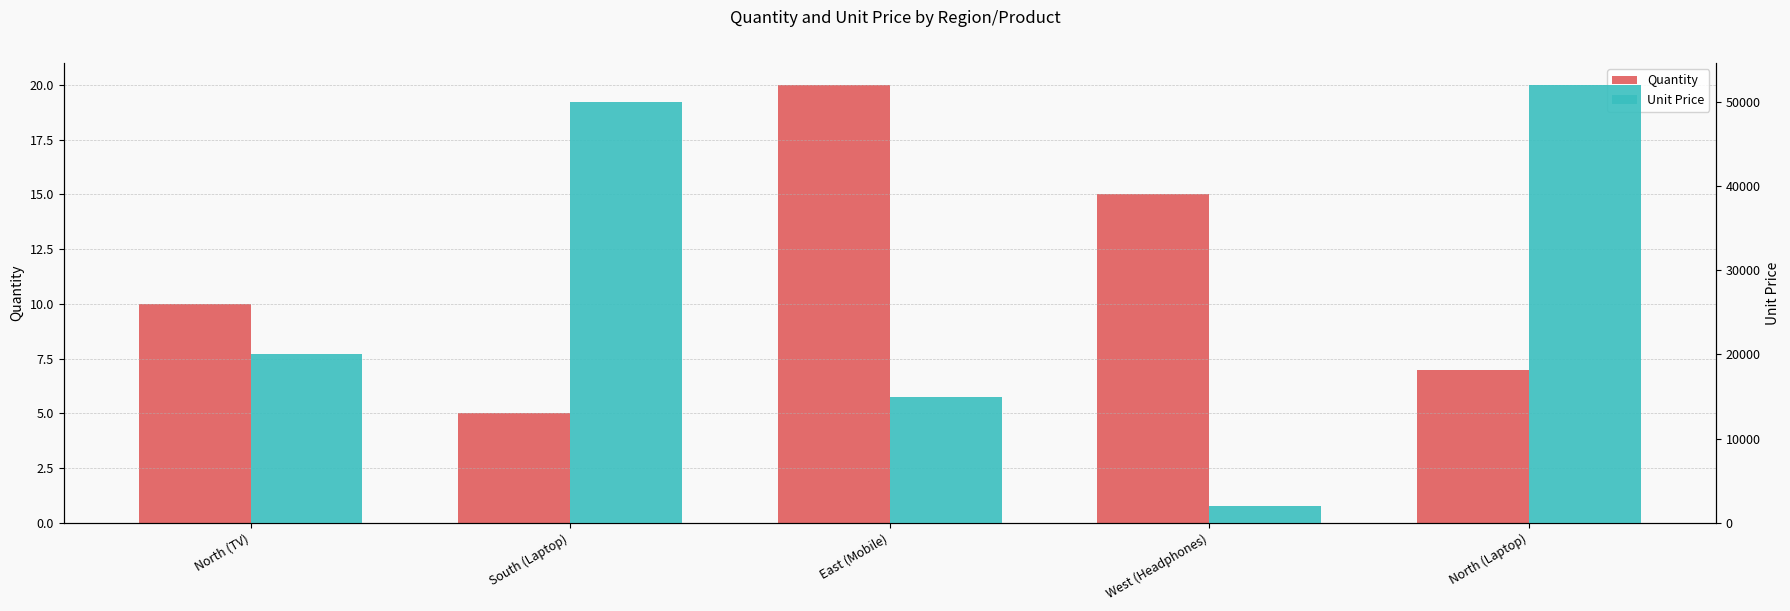

The Quantity series shows 7 at North (Laptop). True or false?

True